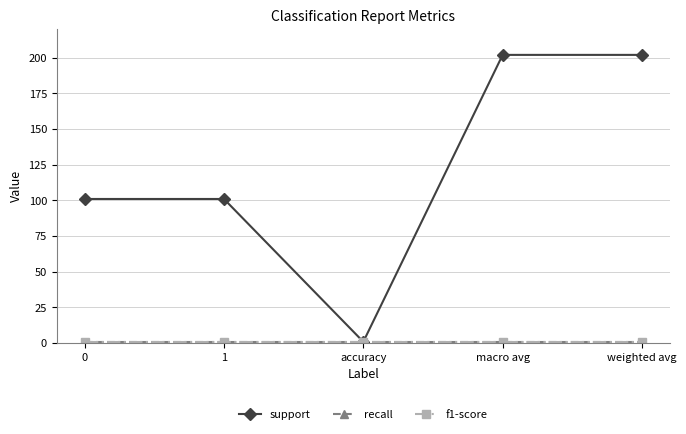

True or false: recall and support intersect in this chart.

False